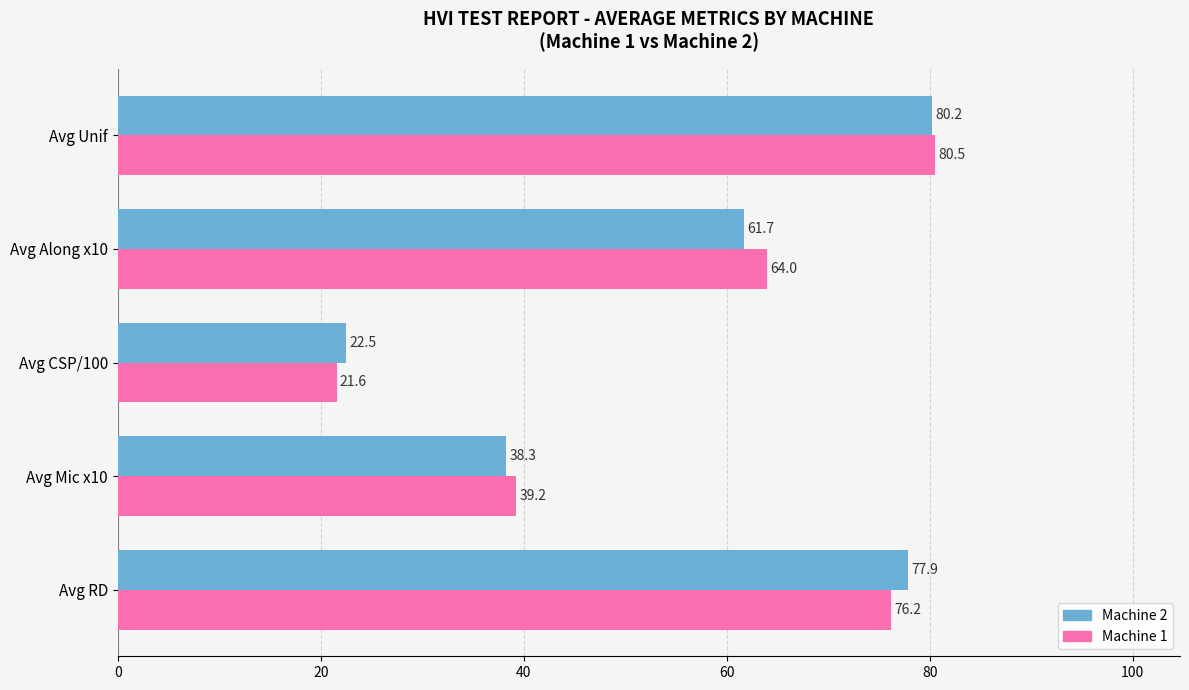

List the labels in order of Machine 2 value, smallest first.

Avg CSP/100, Avg Mic x10, Avg Along x10, Avg RD, Avg Unif